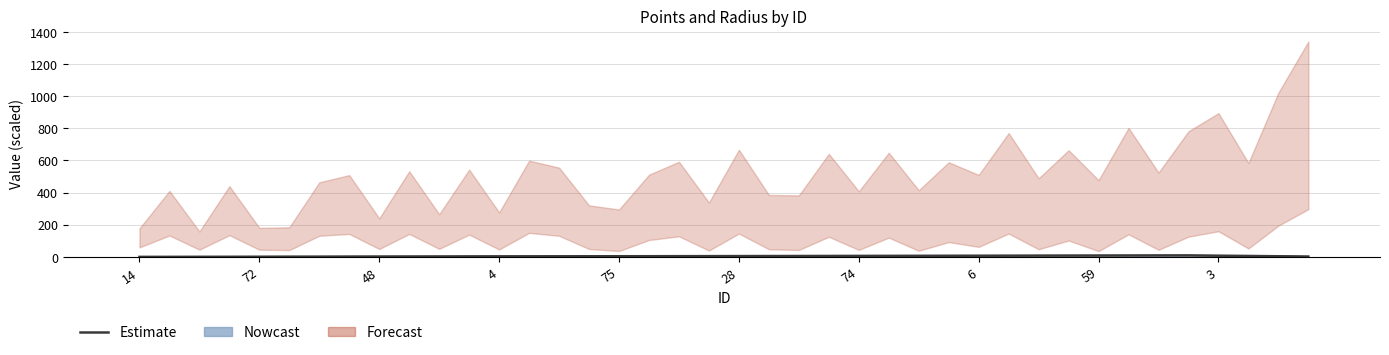

The radius (scaled) series shows 0.0 at 38. True or false?

True